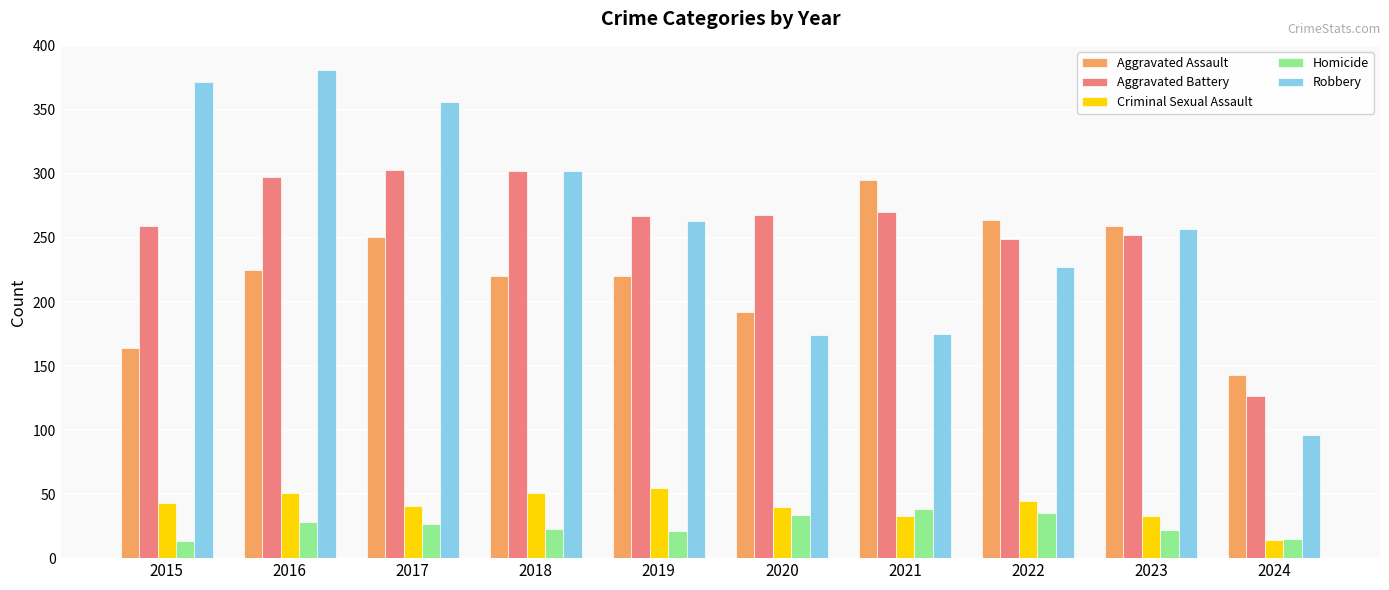

The value of Homicide at 2022 is 35. True or false?

True